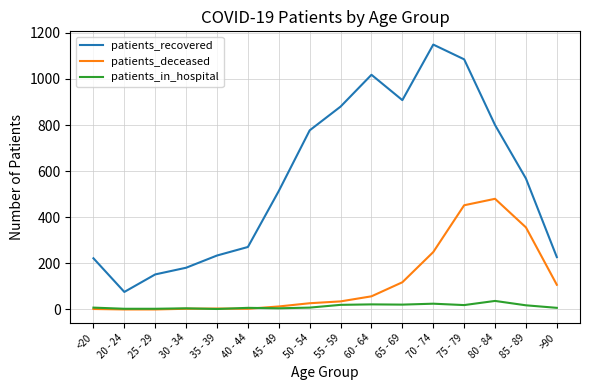

True or false: patients_in_hospital and patients_recovered intersect in this chart.

False